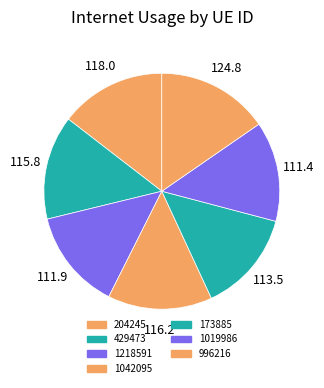

How many slices are in this pie chart?

7